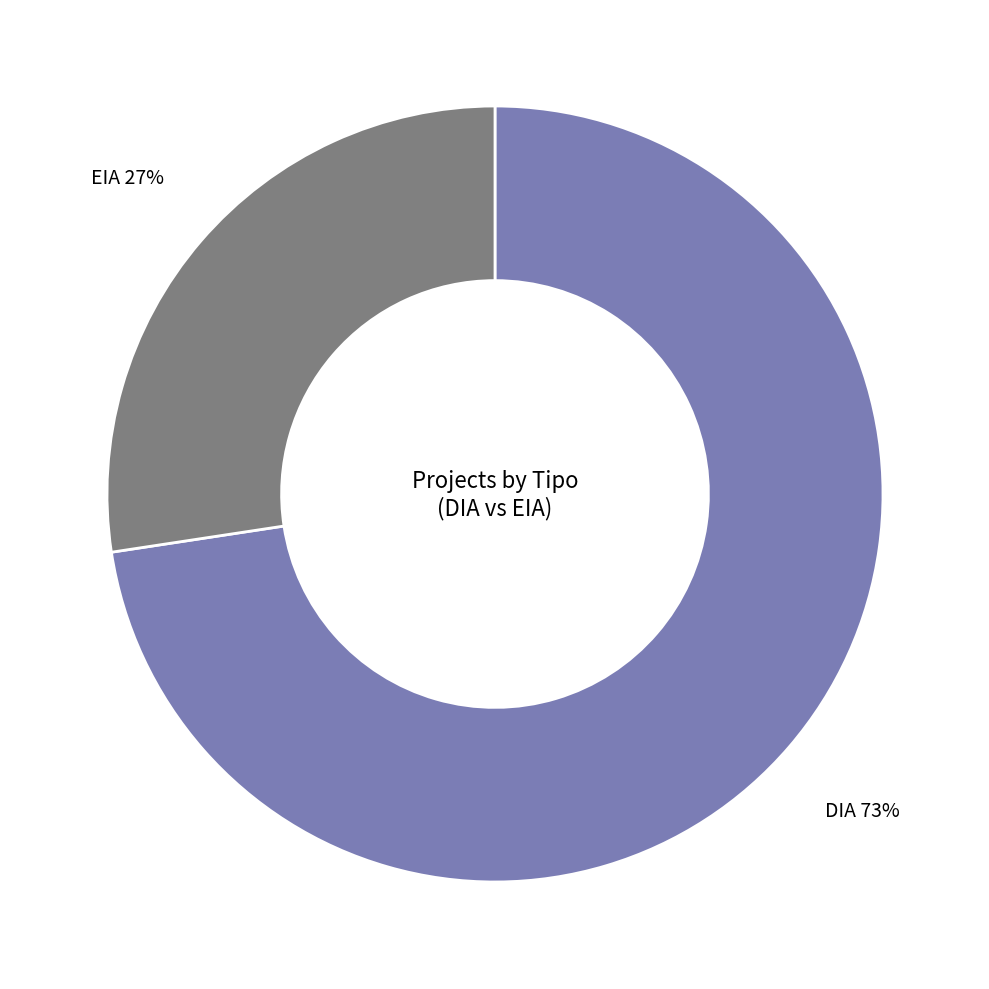

Rank the categories by value from lowest to highest.

EIA, DIA